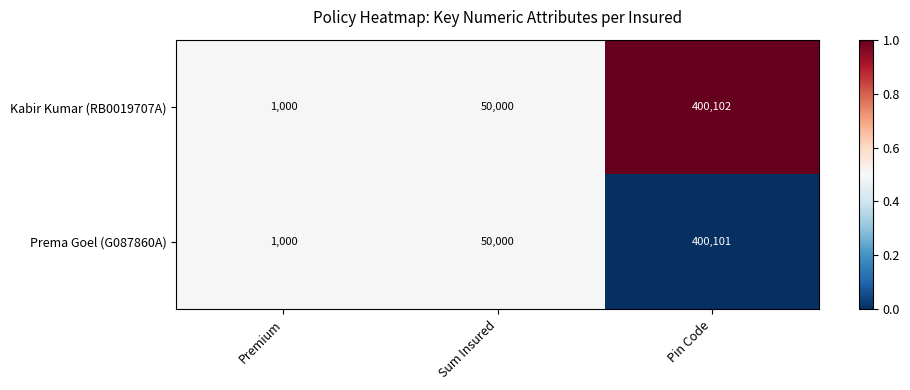

Between Premium and Pin Code, which series saw the biggest shift?

Kabir Kumar (RB0019707A)